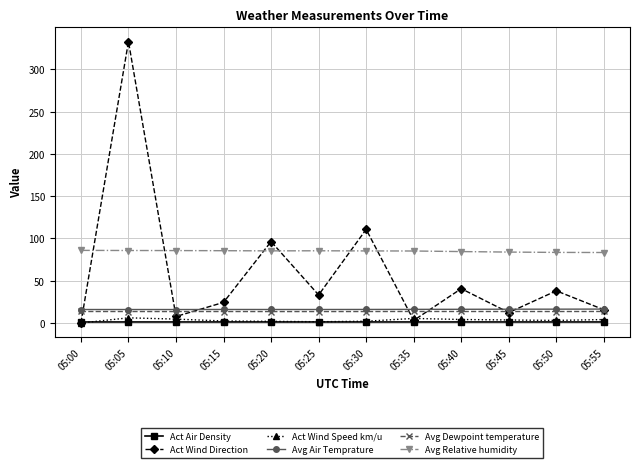

What is the sum of the Avg Relative humidity values at 05:35 and 05:00?

171.1